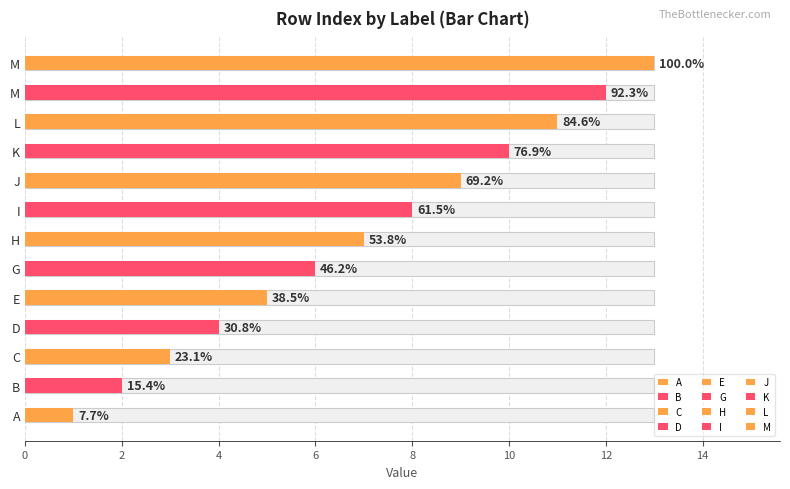

Between C and J, which is larger?

J